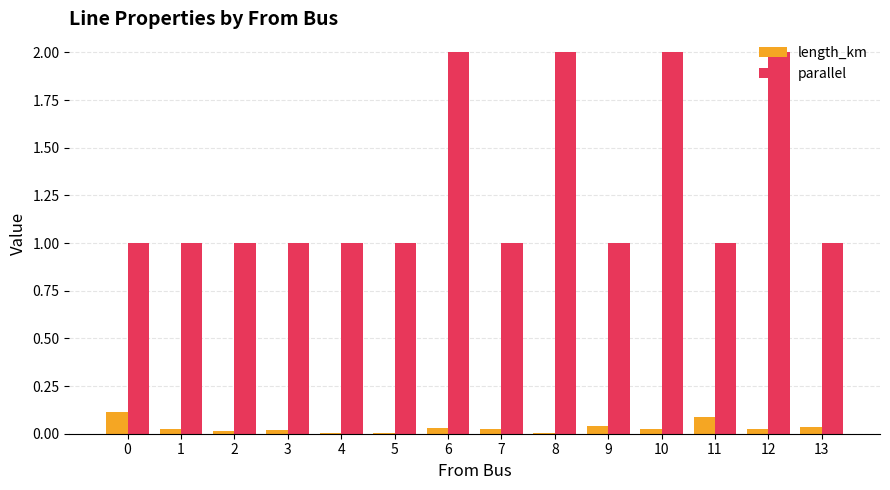

What is the sum of all length_km values?

0.5